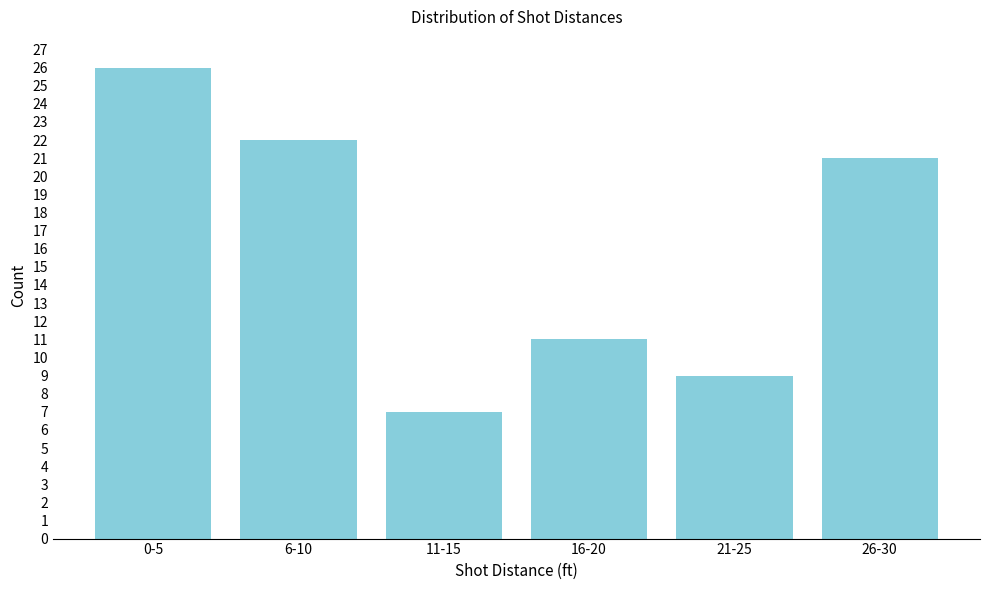

Reading left to right, extract all data points from this chart.

26	22	7	11	9	21